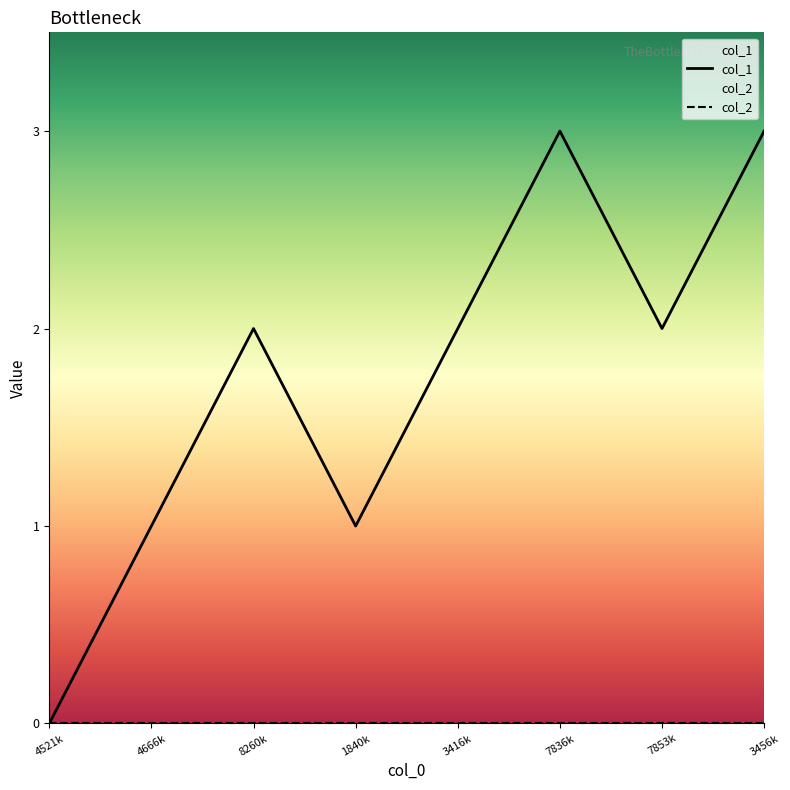

What is the total value across all series at 7836k?

3